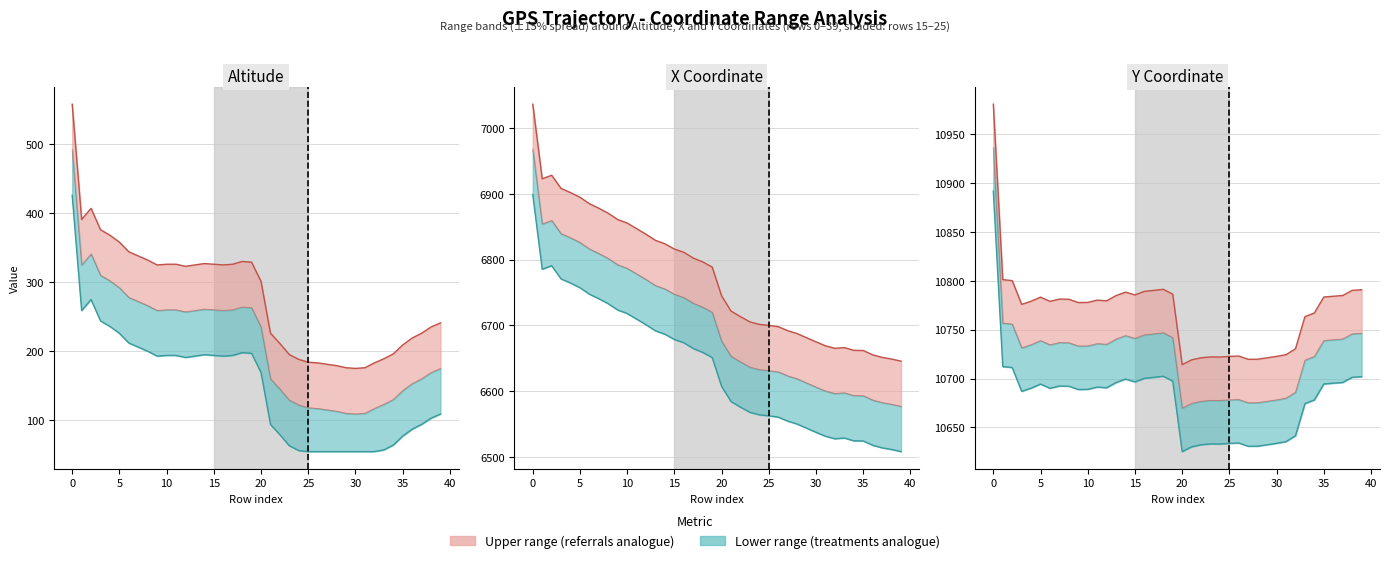

Is the value of Lower at 15 greater than the value of Upper at 12?

No